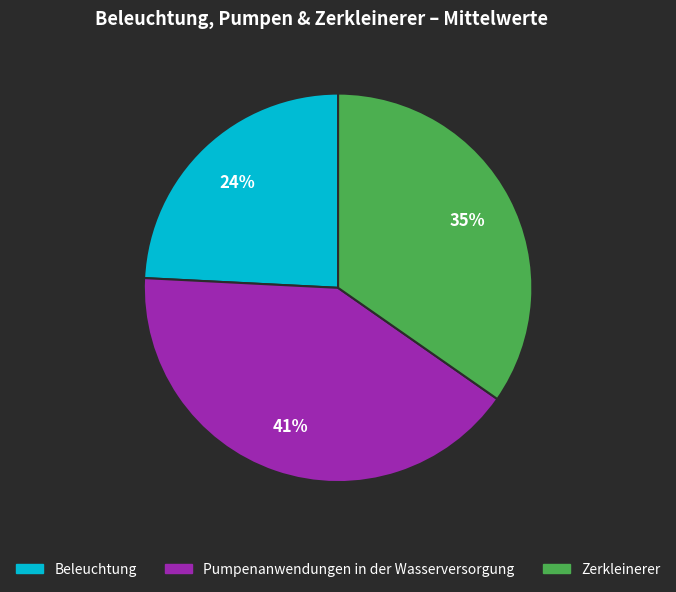

Do Zerkleinerer and Pumpenanwendungen in der Wasserversorgung together represent more than half of the pie?

Yes